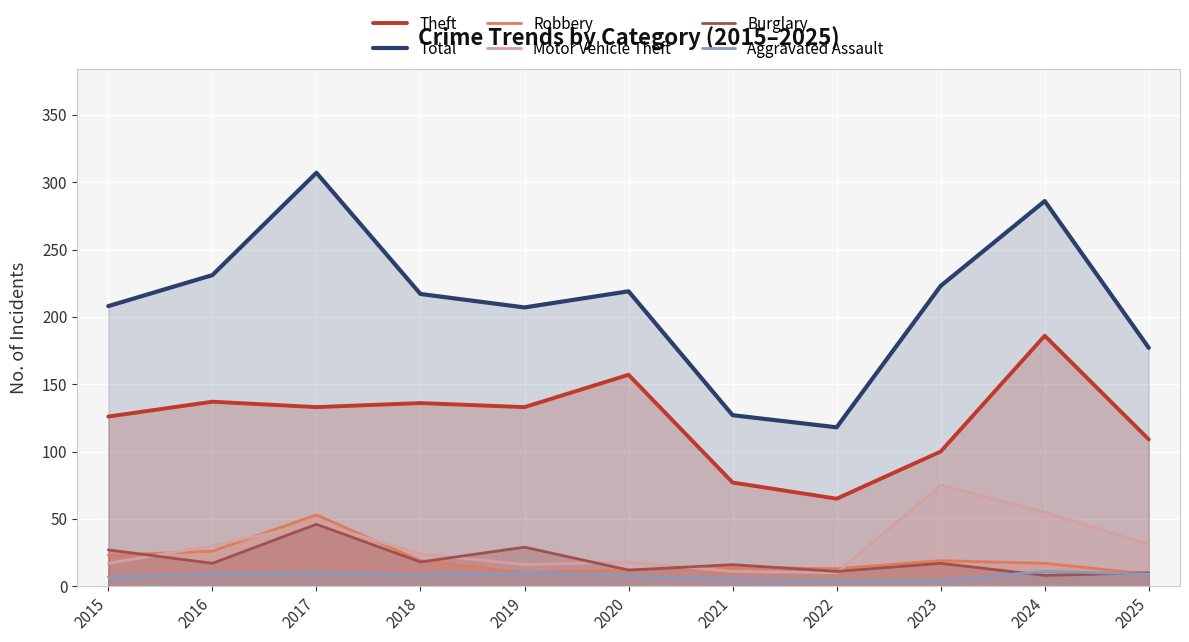

List the series in order of their peak value, highest first.

Total, Theft, Motor Vehicle Theft, Robbery, Burglary, Aggravated Assault